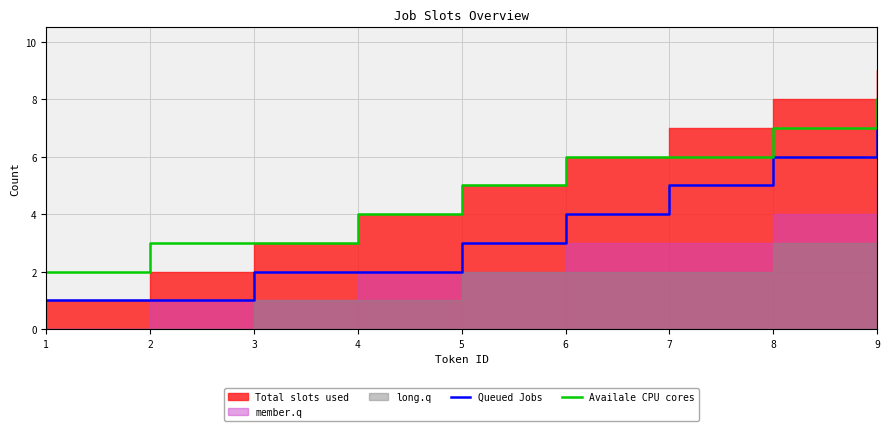

How many values in the Availale CPU cores series exceed 5?

4